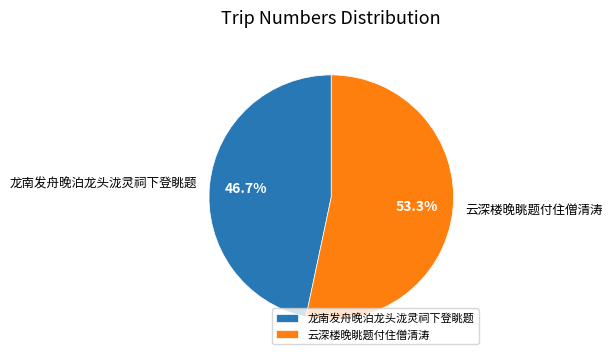

How many slices are in this pie chart?

2